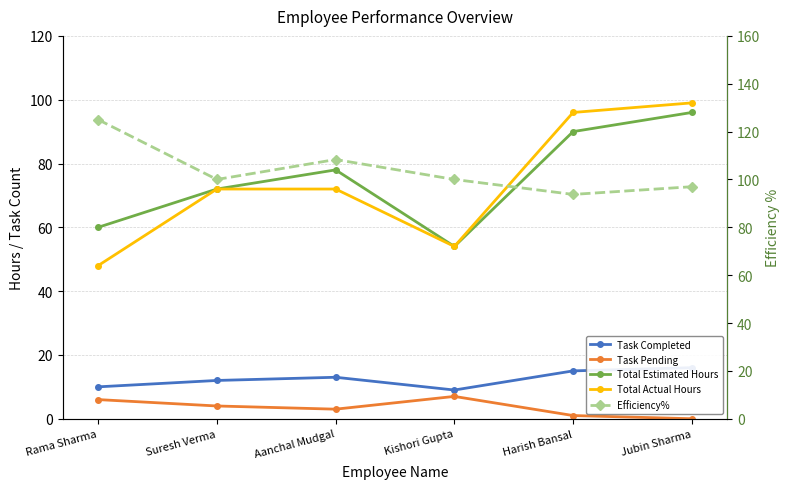

Reading left to right, extract all data points from this chart.

Task Completed: Rama Sharma=10.0	Suresh Verma=12.0	Aanchal Mudgal=13.0	Kishori Gupta=9.0	Harish Bansal=15.0	Jubin Sharma=16.0
Task Pending: Rama Sharma=6.0	Suresh Verma=4.0	Aanchal Mudgal=3.0	Kishori Gupta=7.0	Harish Bansal=1.0	Jubin Sharma=0.0
Total Estimated Hours: Rama Sharma=60.0	Suresh Verma=72.0	Aanchal Mudgal=78.0	Kishori Gupta=54.0	Harish Bansal=90.0	Jubin Sharma=96.0
Total Actual Hours: Rama Sharma=48.0	Suresh Verma=72.0	Aanchal Mudgal=72.0	Kishori Gupta=54.0	Harish Bansal=96.0	Jubin Sharma=99.0
Efficiency%: Rama Sharma=125.0	Suresh Verma=100.0	Aanchal Mudgal=108.3	Kishori Gupta=100.0	Harish Bansal=93.8	Jubin Sharma=97.0